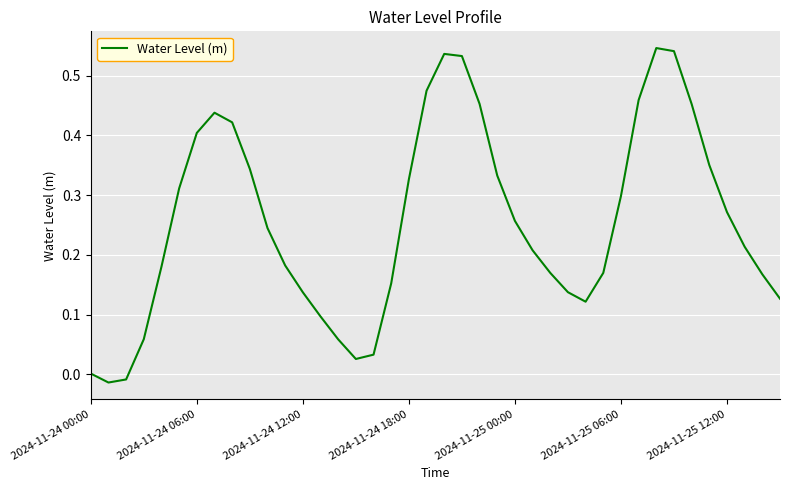

What is the difference between the maximum and minimum values?

0.6